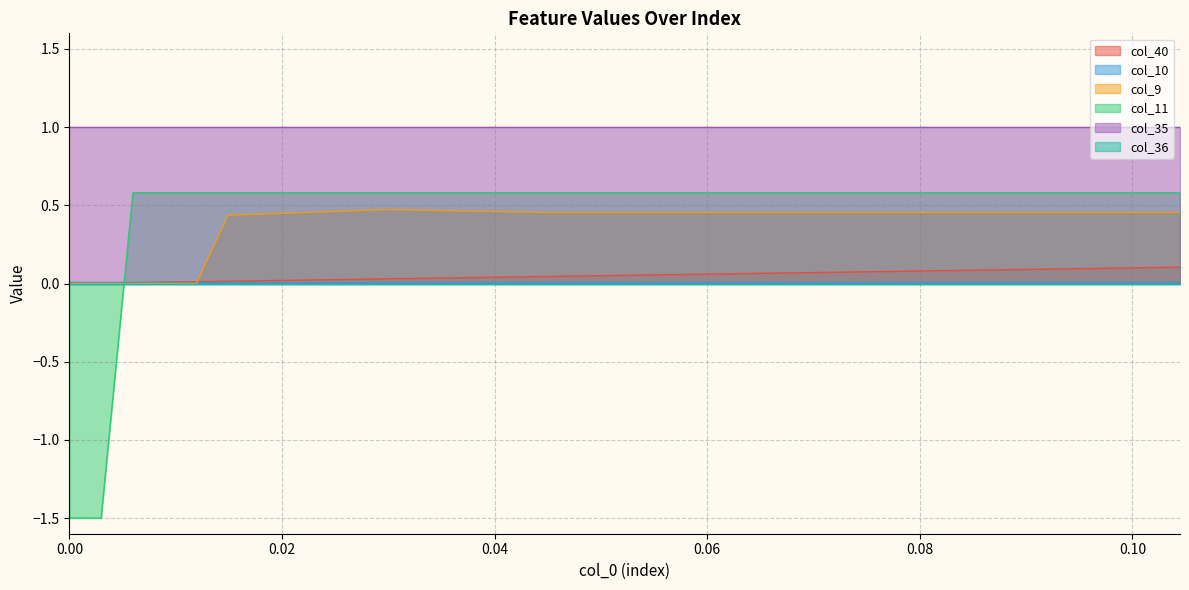

True or false: col_40 has more than 0 interior local peaks.

False